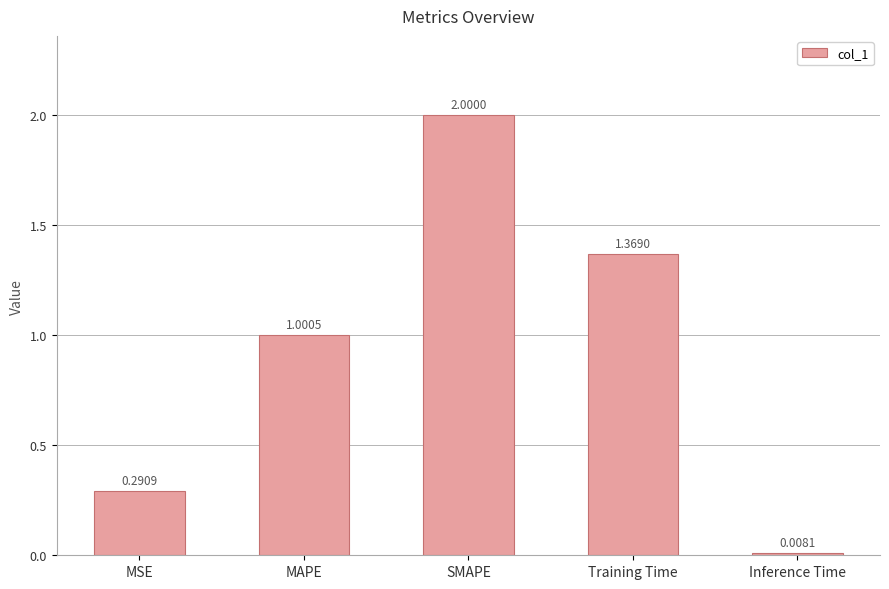

At which category does the chart reach its minimum across all series?

Inference Time